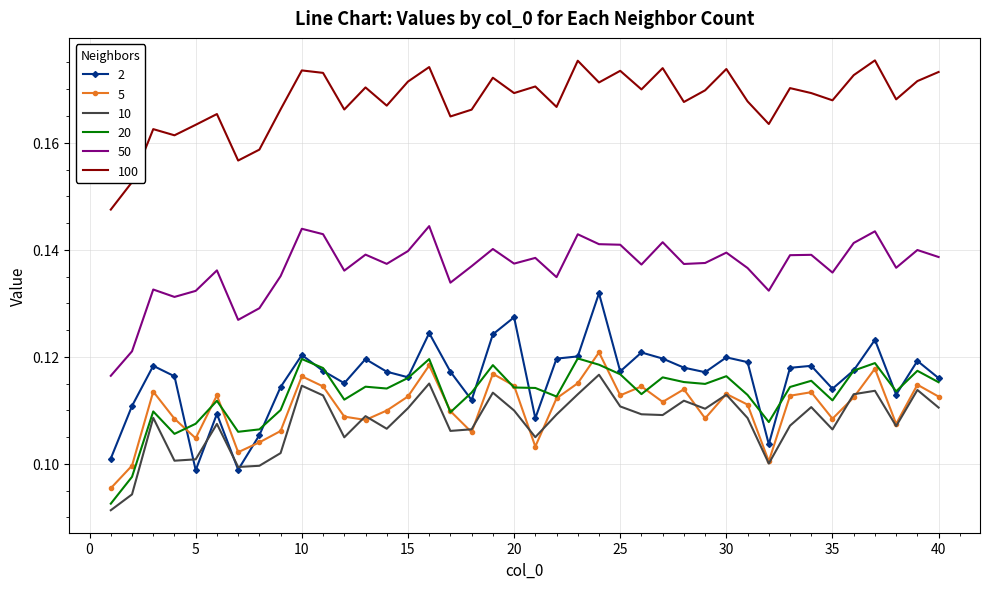

True or false: 20 and 50 intersect in this chart.

False